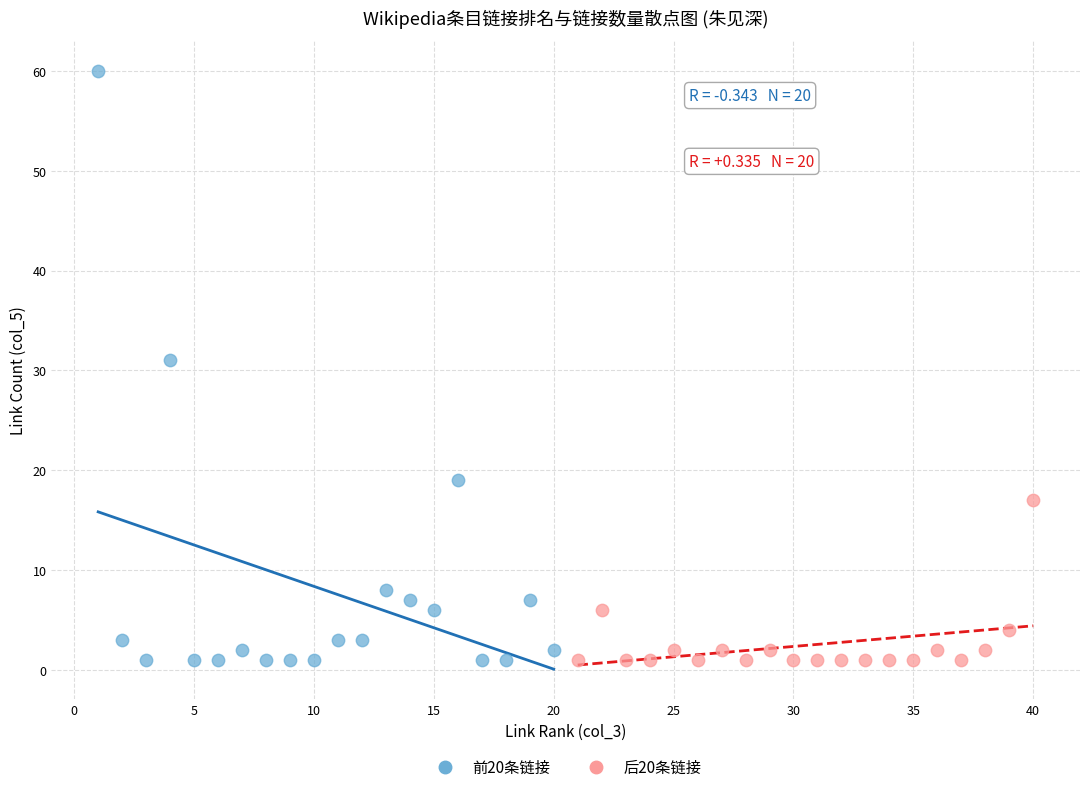

Which series contains the highest Y value?

前20条链接